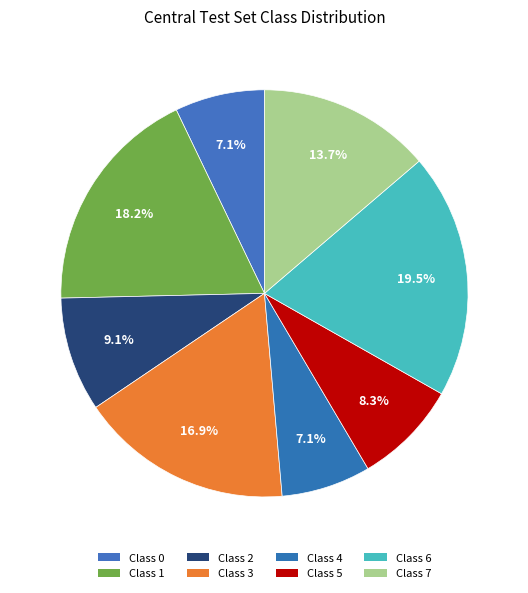

Count the number of slices in the pie.

8